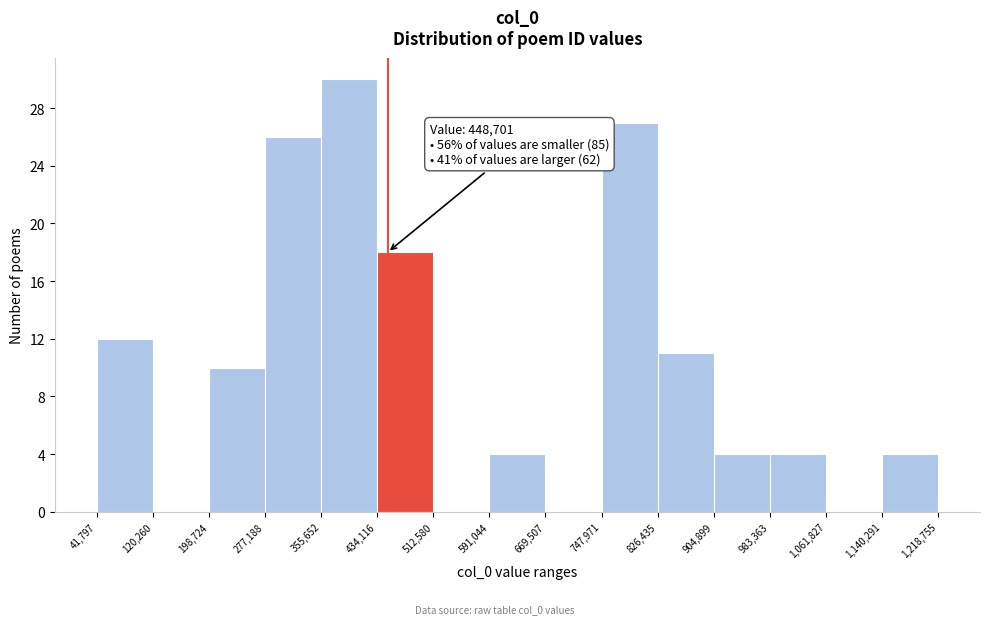

Over which range of the x-axis is the bar tallest?

355,652 to 434,116